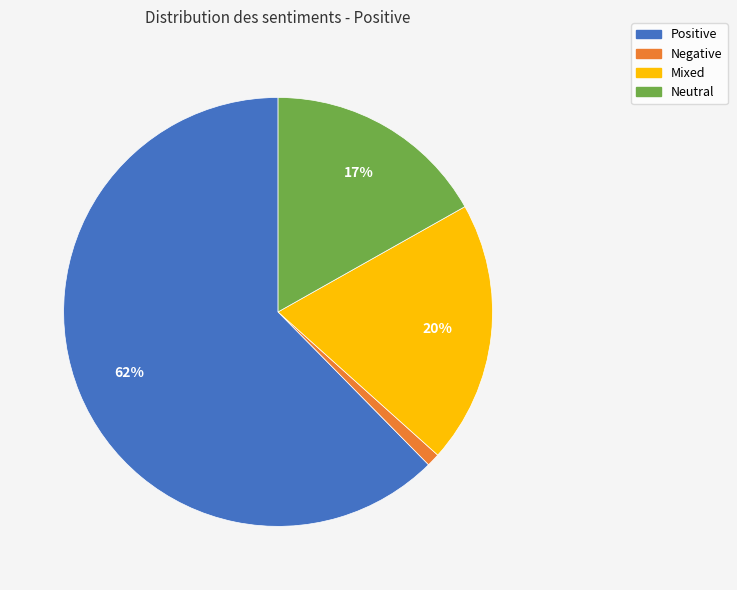

Does Mixed account for over 50% of the chart?

No